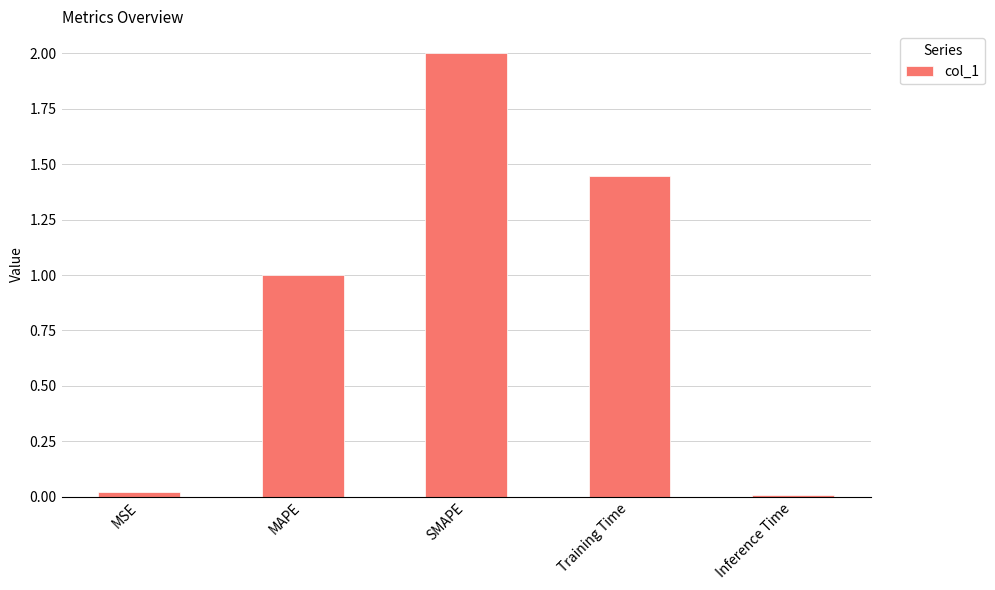

What is the difference between the maximum and second lowest values?

2.0